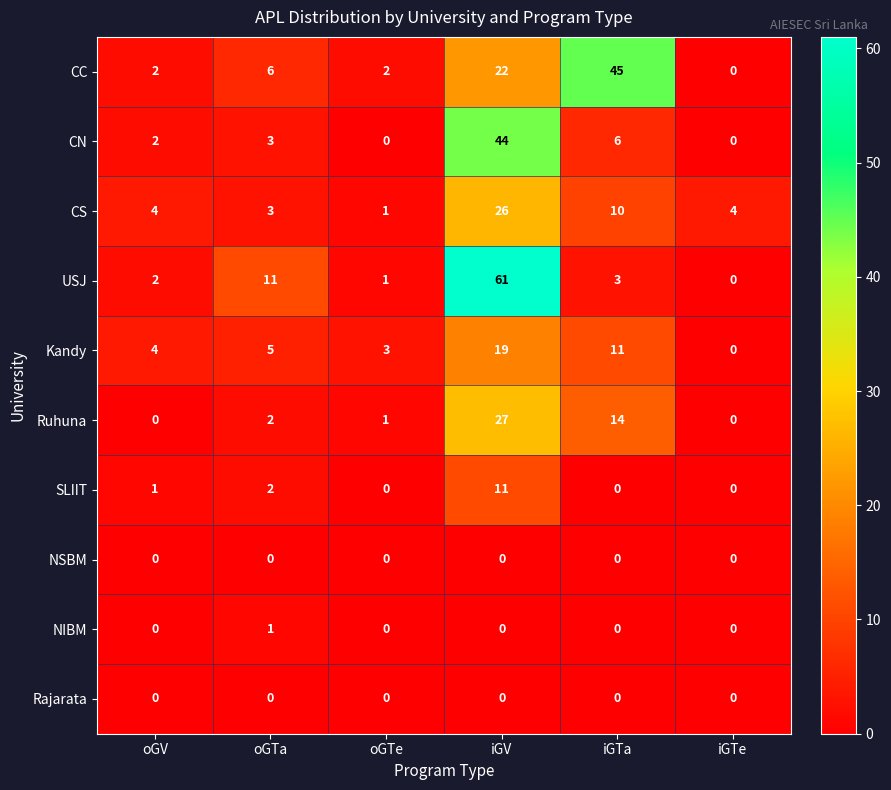

Which category has the highest value across all series?

iGV